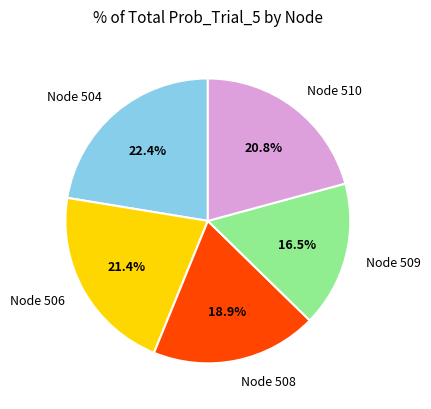

The Node 510 slice represents 21% of the pie. True or false?

True